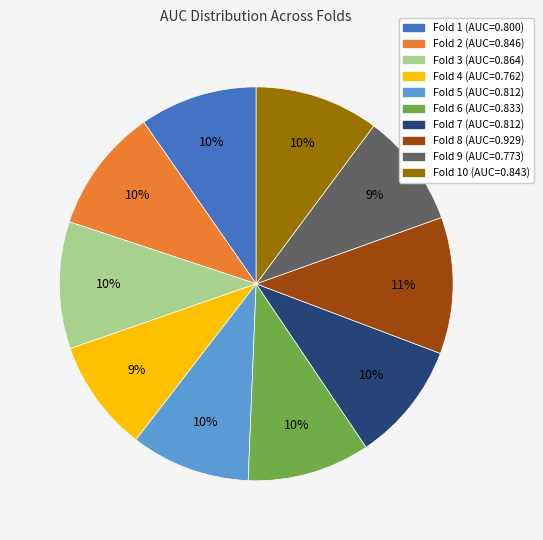

How many slices are in this pie chart?

10